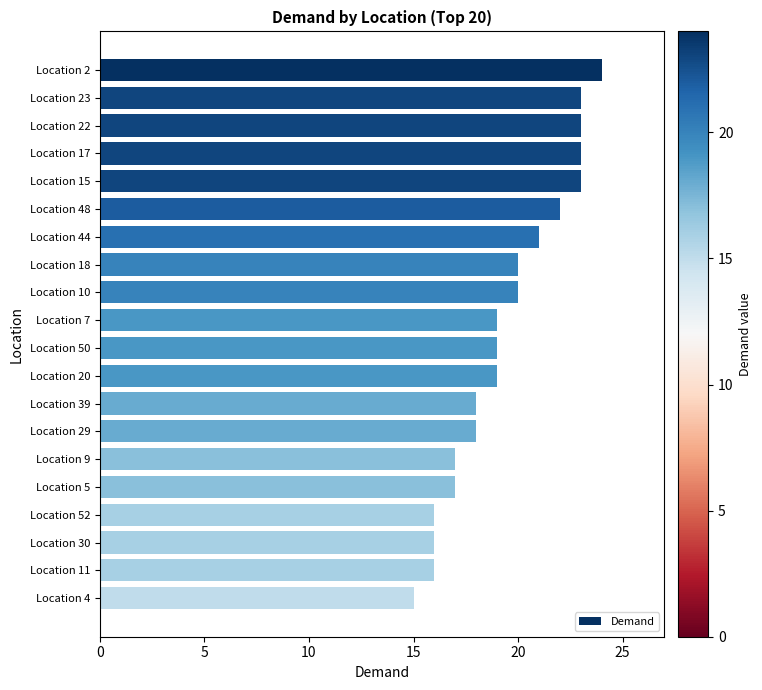

How many series are shown in this chart?

1